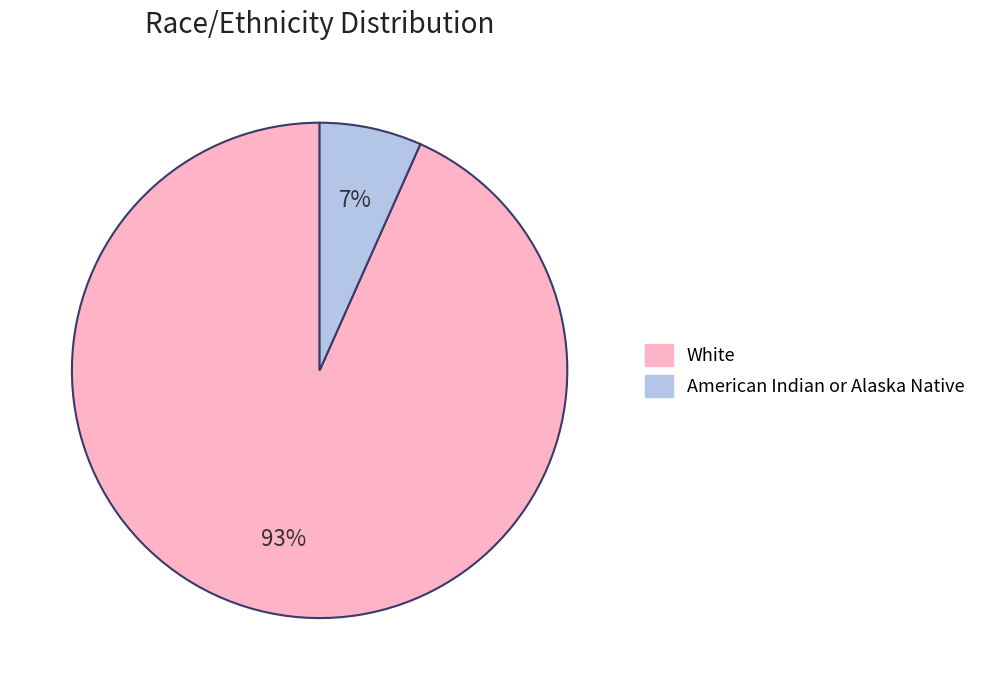

Do White and American Indian or Alaska Native together represent more than half of the pie?

Yes